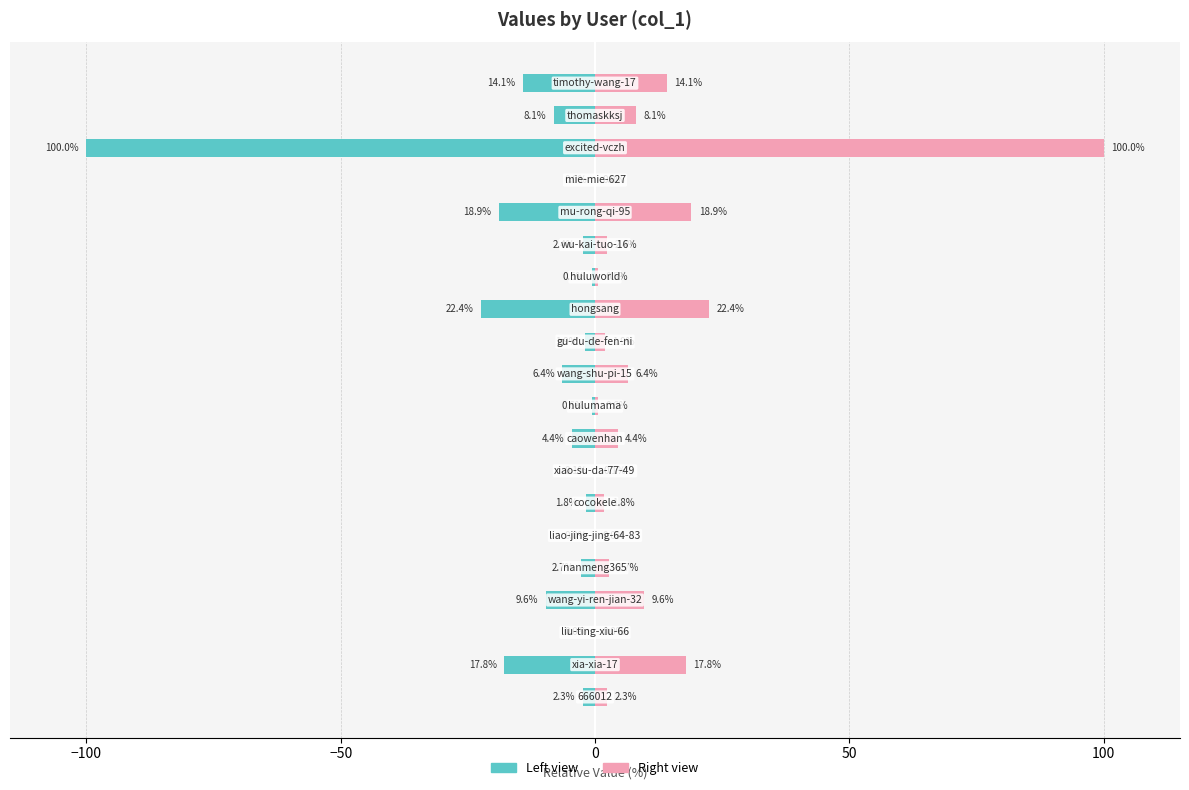

Which series changed the most between 9 and 16?

col_1 (left)